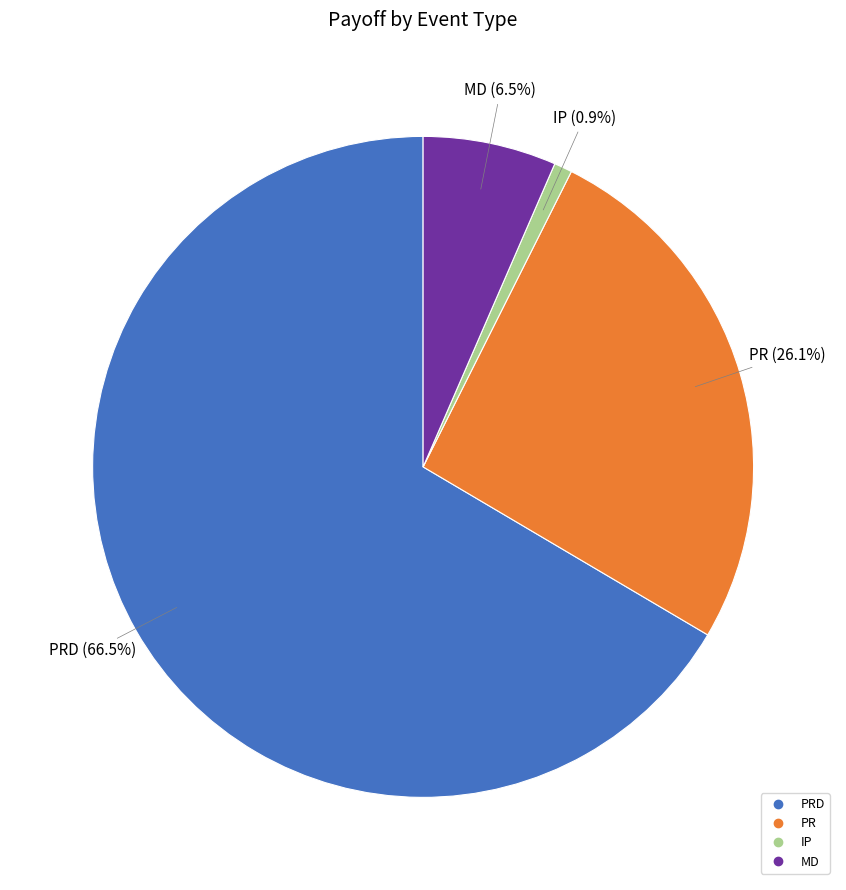

How many slices are in this pie chart?

4